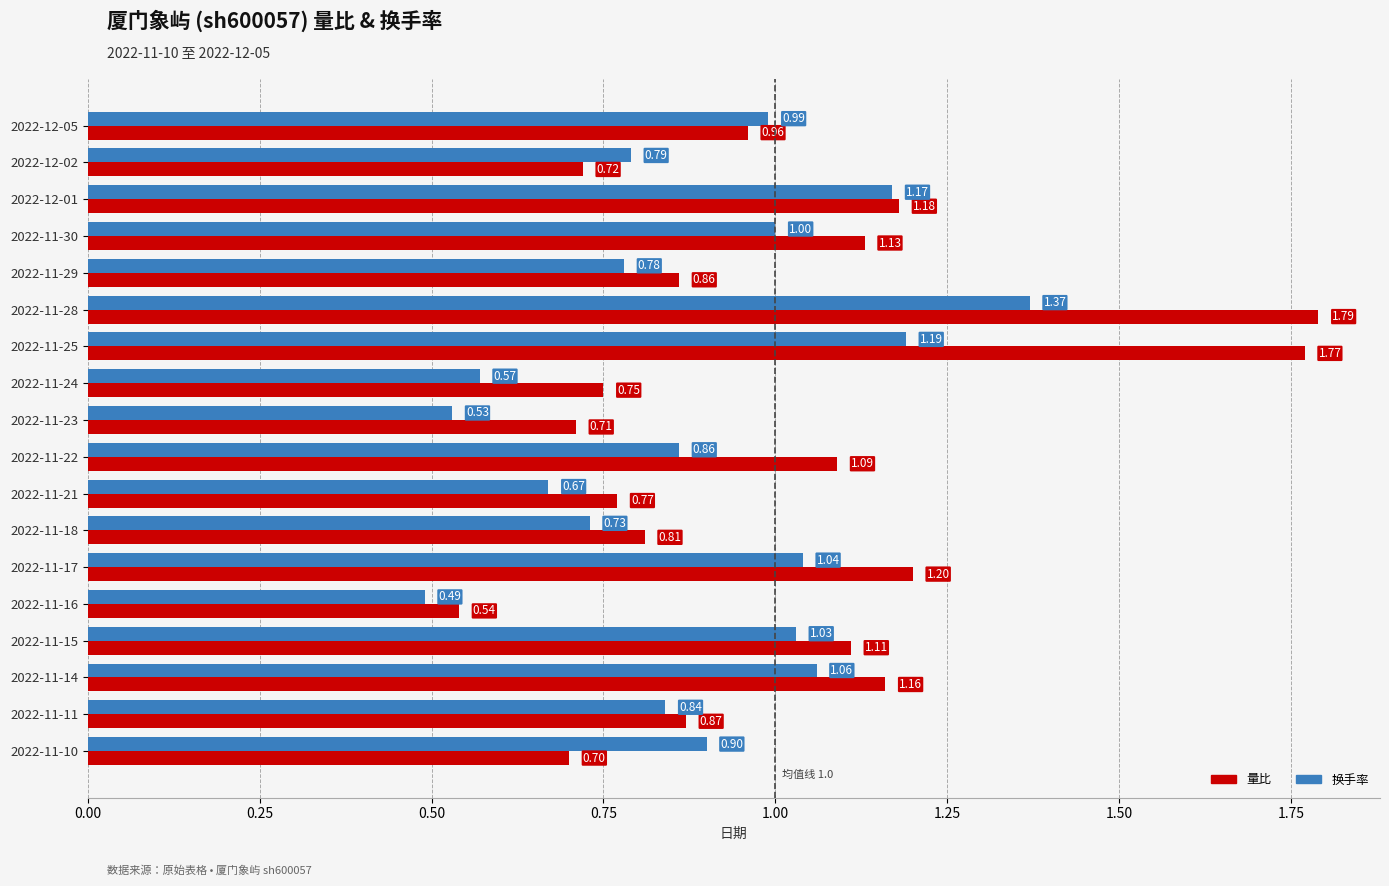

What is the sum of the 量比 values at 2022-11-16 and 2022-12-05?

1.5